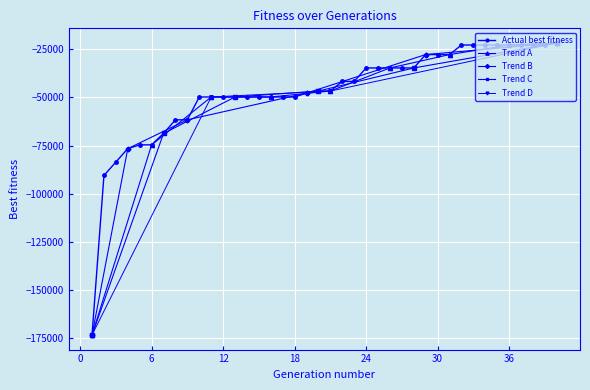

List the labels in order of value, smallest first.

1, 2, 3, 4, 5, 6, 7, 8, 9, 10, 11, 12, 13, 14, 15, 16, 17, 18, 19, 20, 21, 22, 23, 24, 25, 26, 27, 28, 29, 30, 31, 32, 33, 34, 35, 36, 37, 38, 39, 40